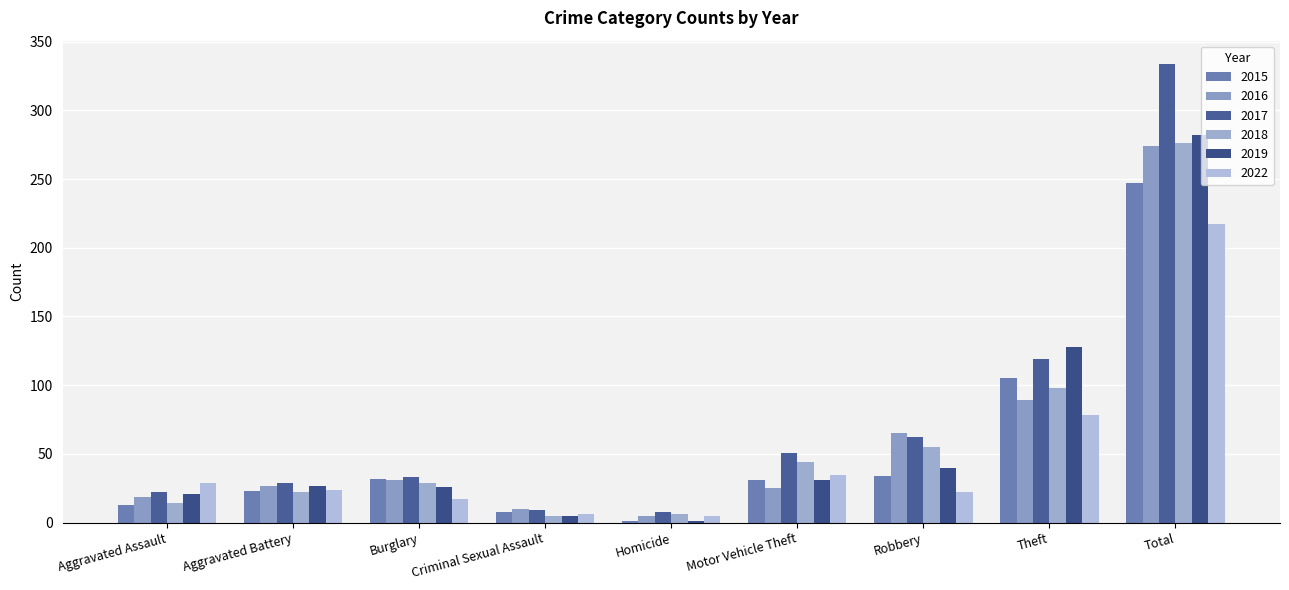

The 2016 series shows 89 at Theft. True or false?

True